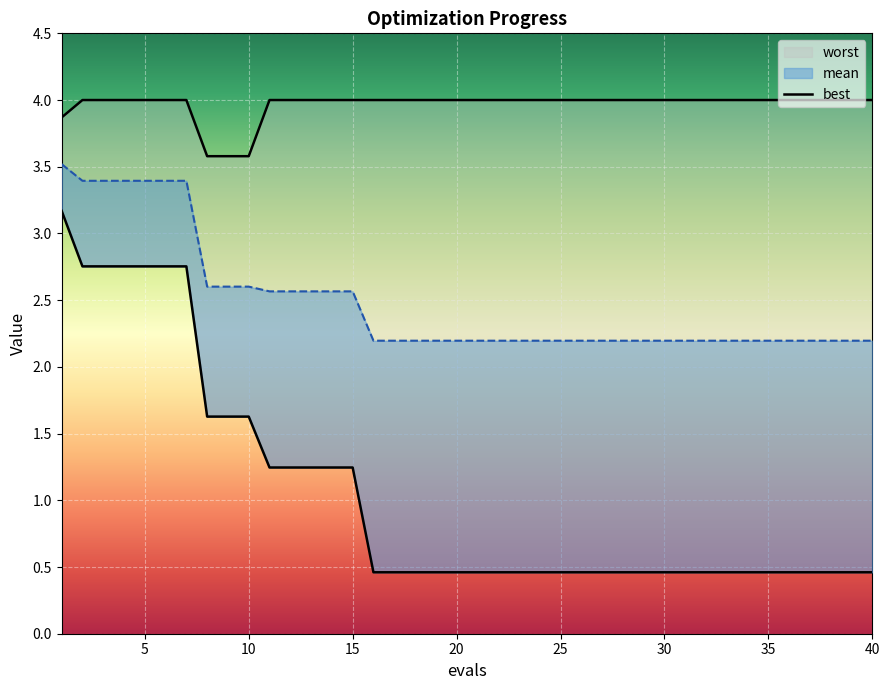

What is the average value?

1.1